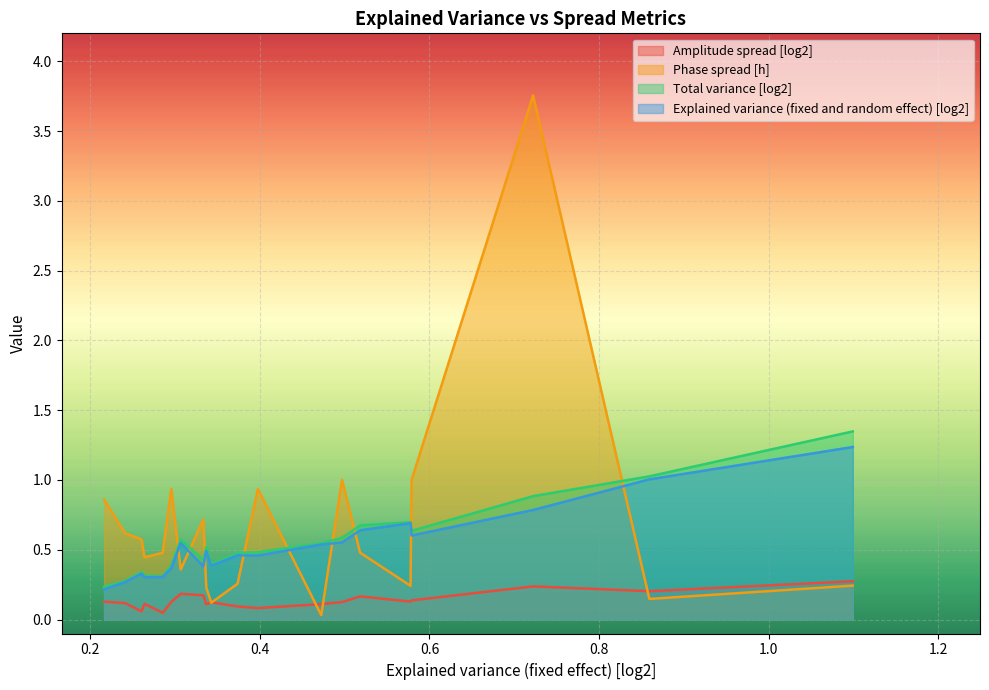

How many lines are shown in the chart?

4